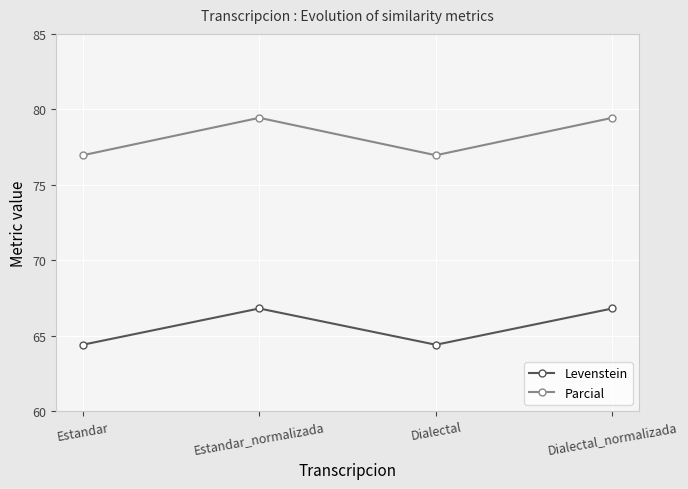

What is the average value of the Parcial series?

78.2